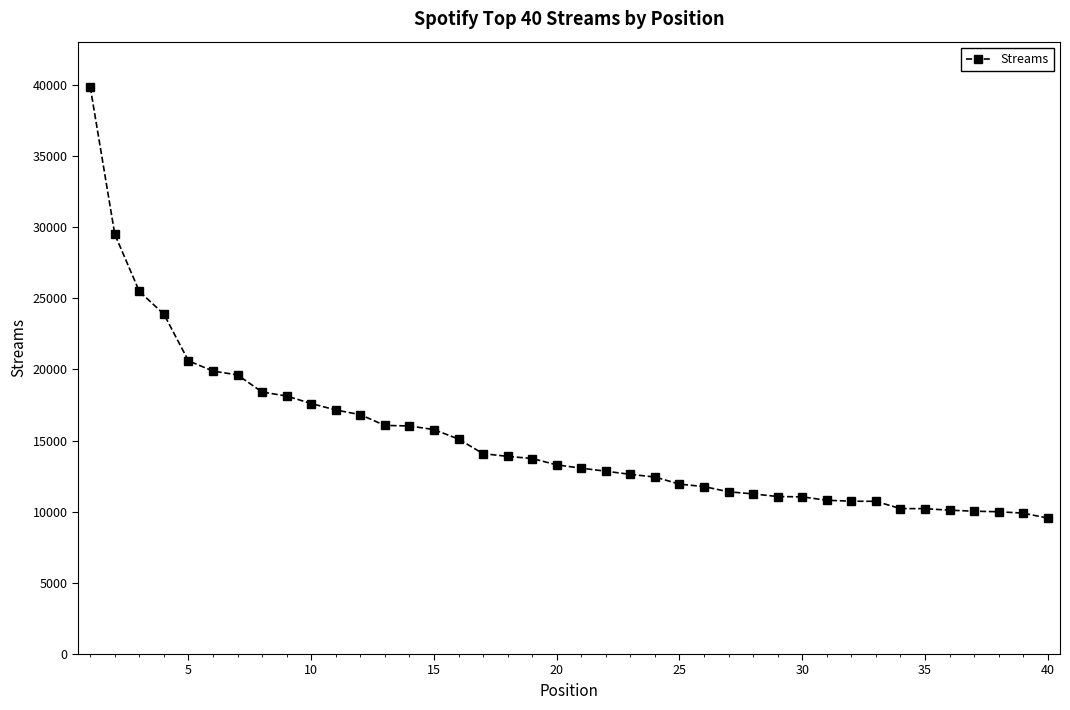

What is the smallest value displayed?

9552